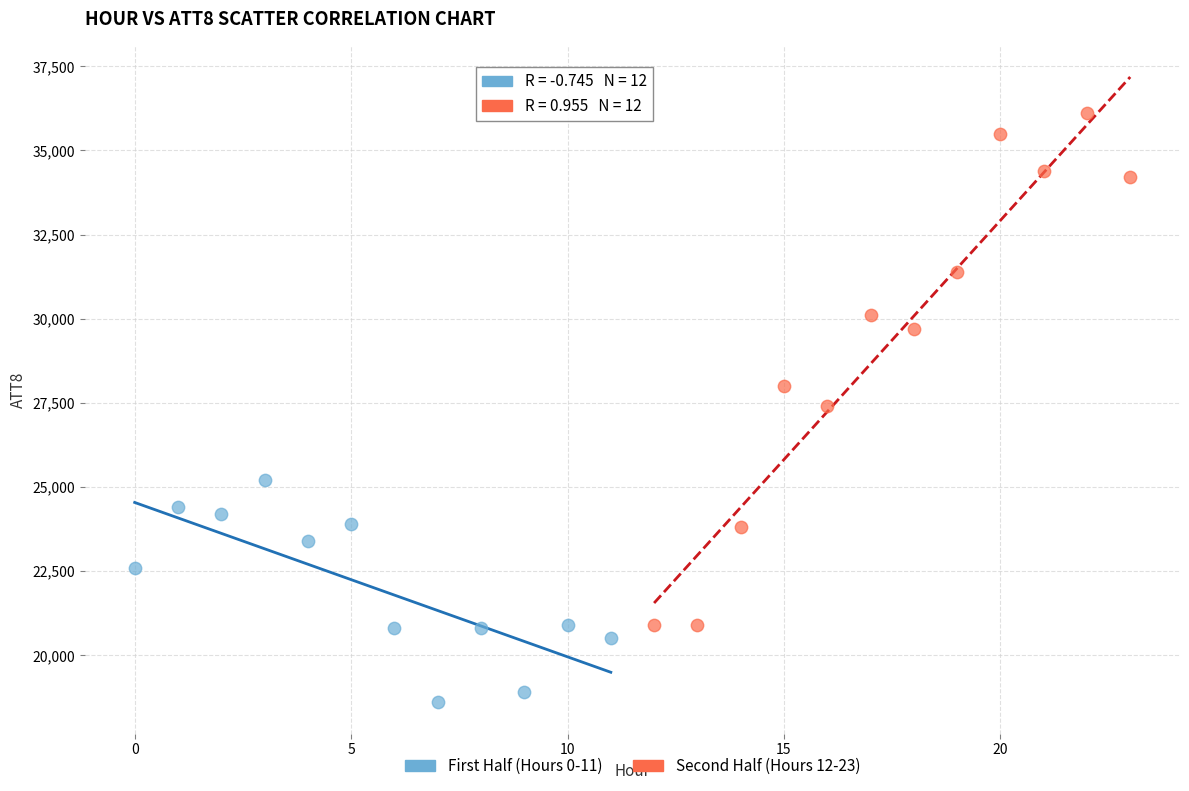

Which series has the widest spread of Y values?

Second Half (Hours 12-23)